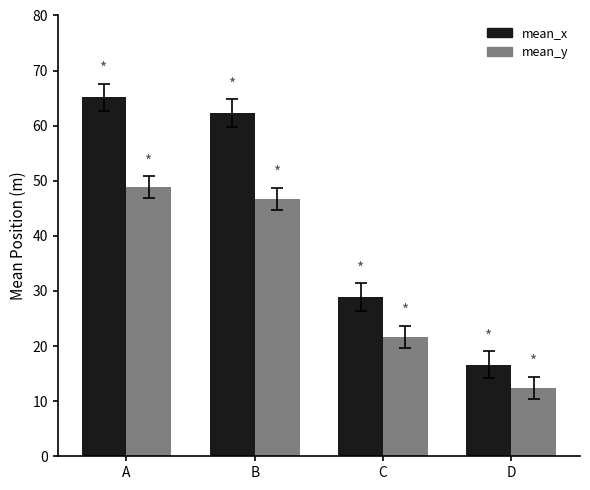

How many bars are there in total?

8